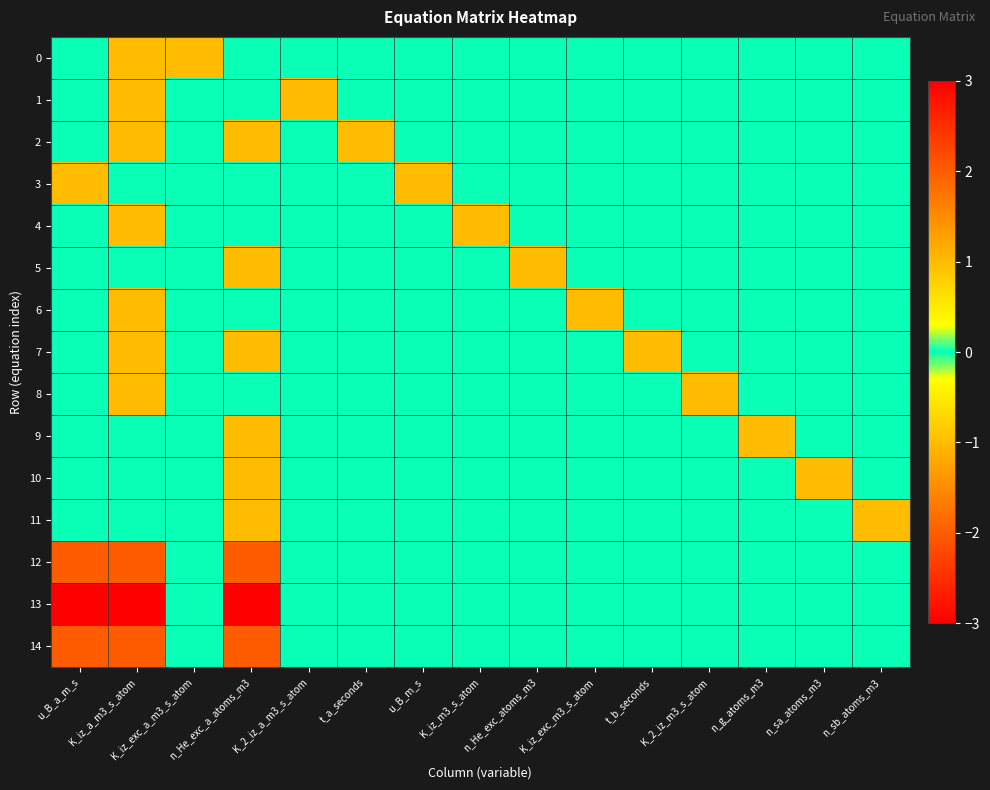

At which category is the sum across all series the highest?

n_He_exc_a_atoms_m3